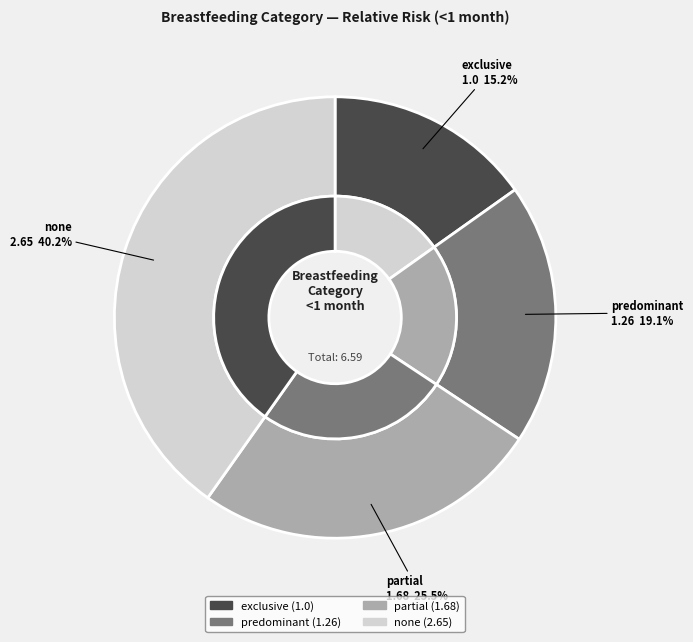

To the nearest percent, what is the combined percentage of none and exclusive?

55%